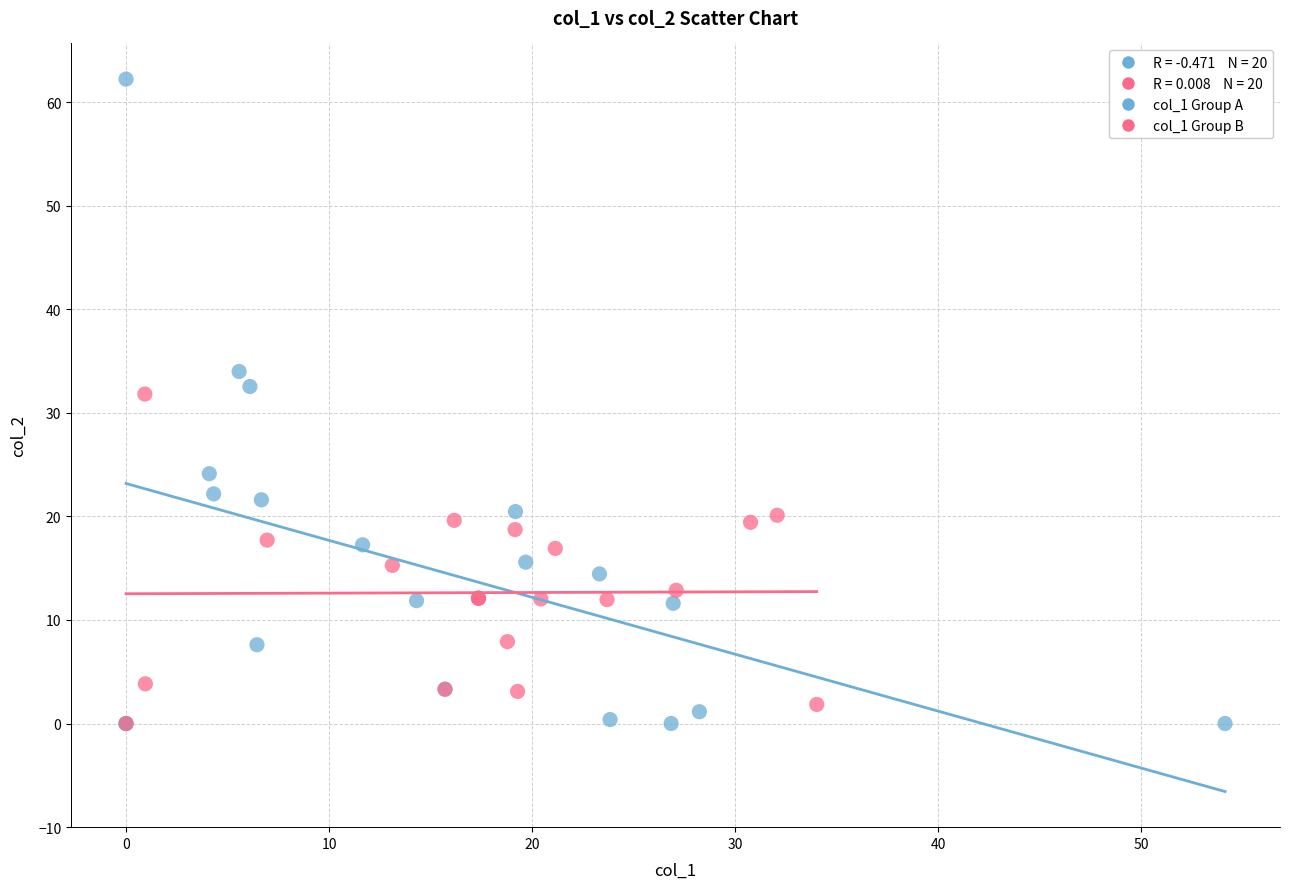

Which series has the widest spread of Y values?

col_1 Group A